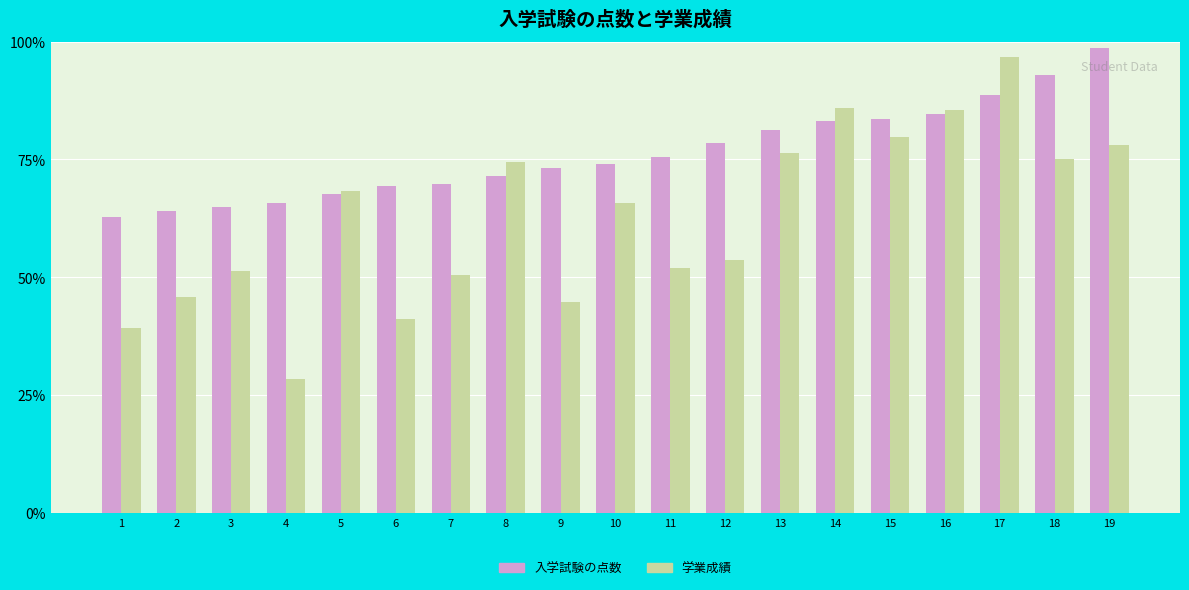

Is it true that 入学試験の点数 equals 91.2 at 3?

False